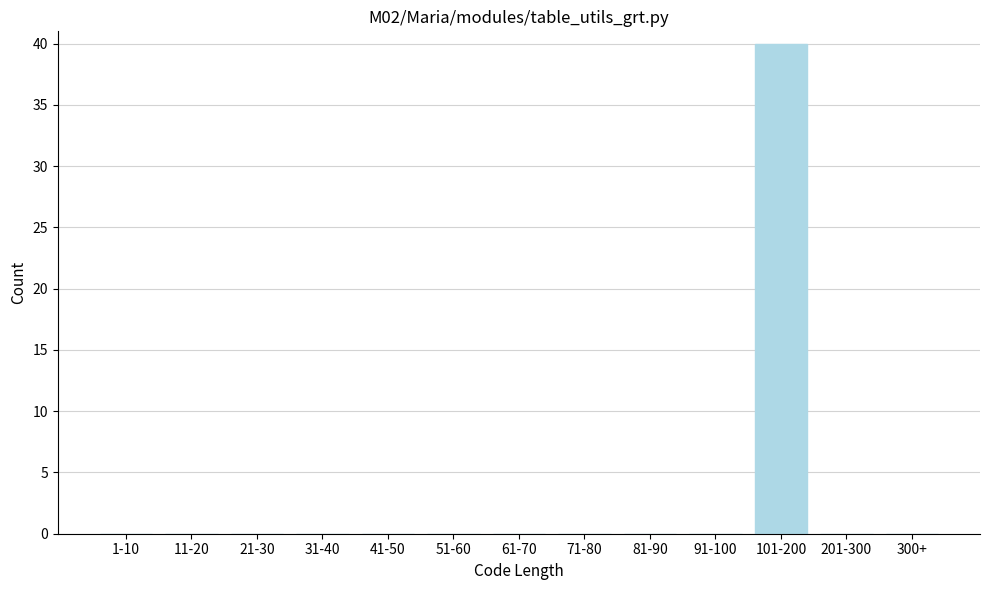

Reading left to right, what are all the values shown in this chart?

1-10=0	11-20=0	21-30=0	31-40=0	41-50=0	51-60=0	61-70=0	71-80=0	81-90=0	91-100=0	101-200=40	201-300=0	300+=0